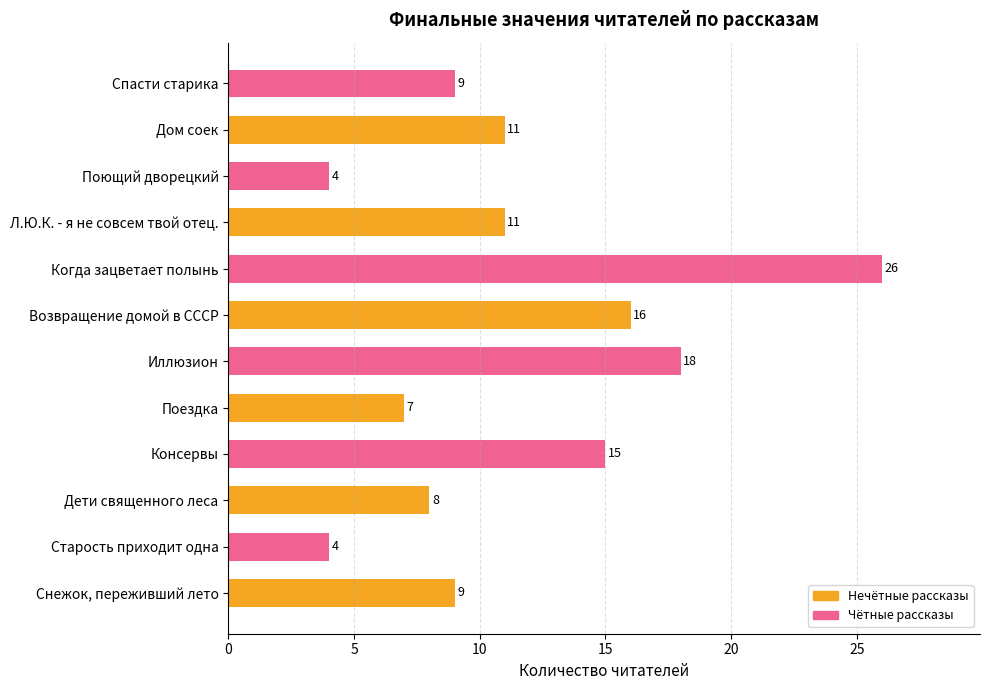

Count the number of categories in the chart.

12